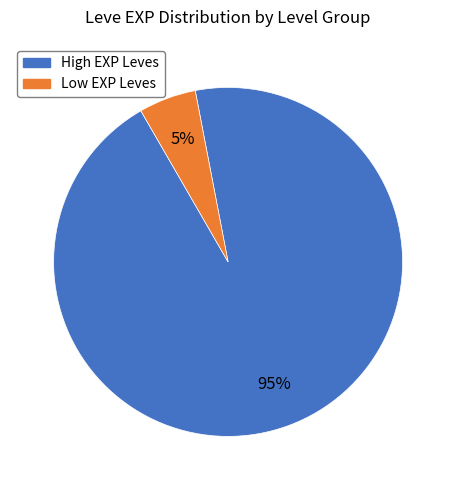

Does any single category account for the majority?

Yes